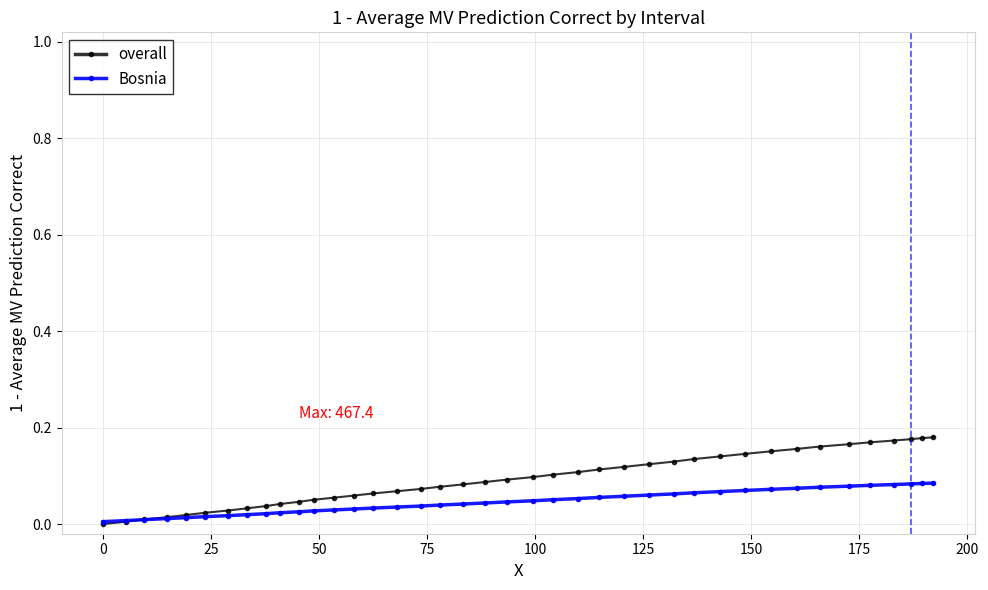

Does the chart display data point markers on the line(s)?

Yes